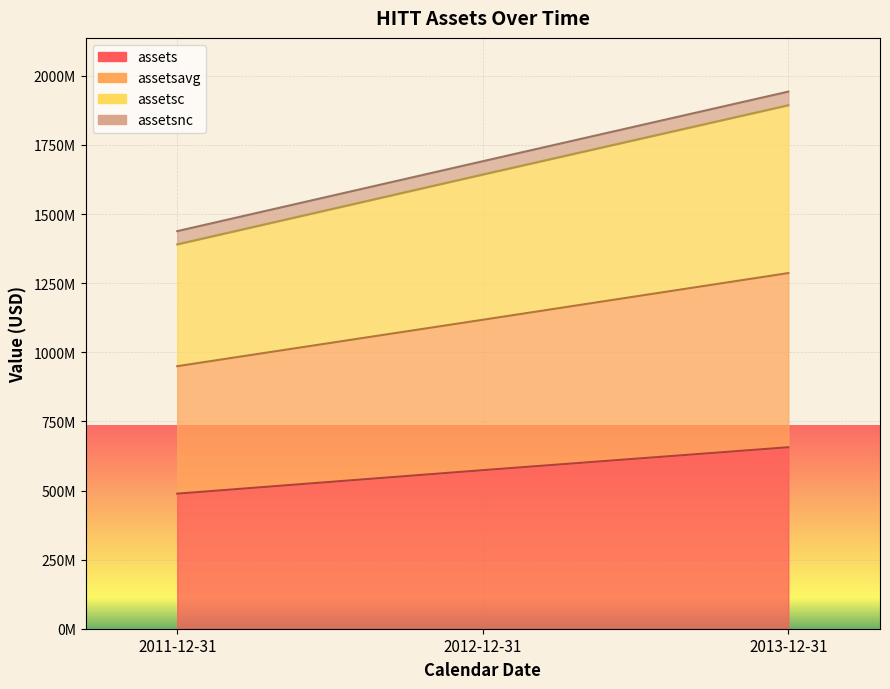

What is the approximate value of assetsavg at 2013-12-31, to the nearest 50?

1286621750